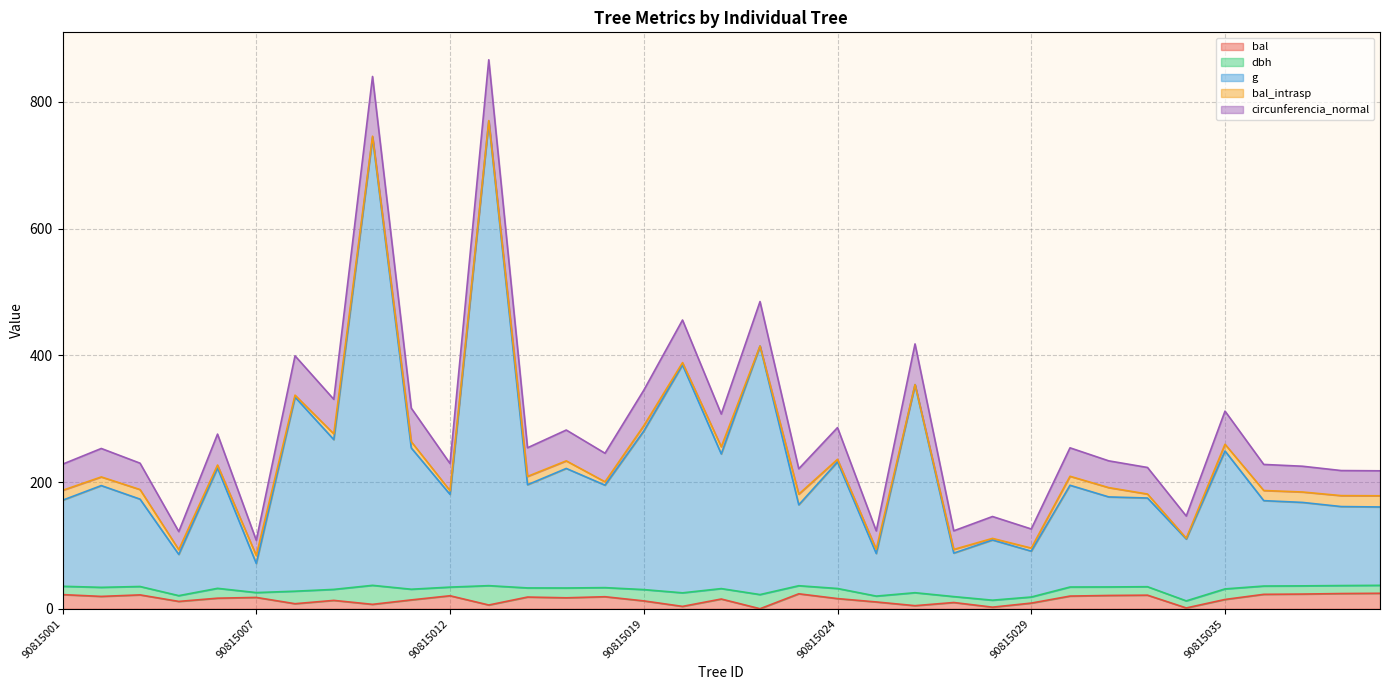

How many lines are shown in the chart?

5